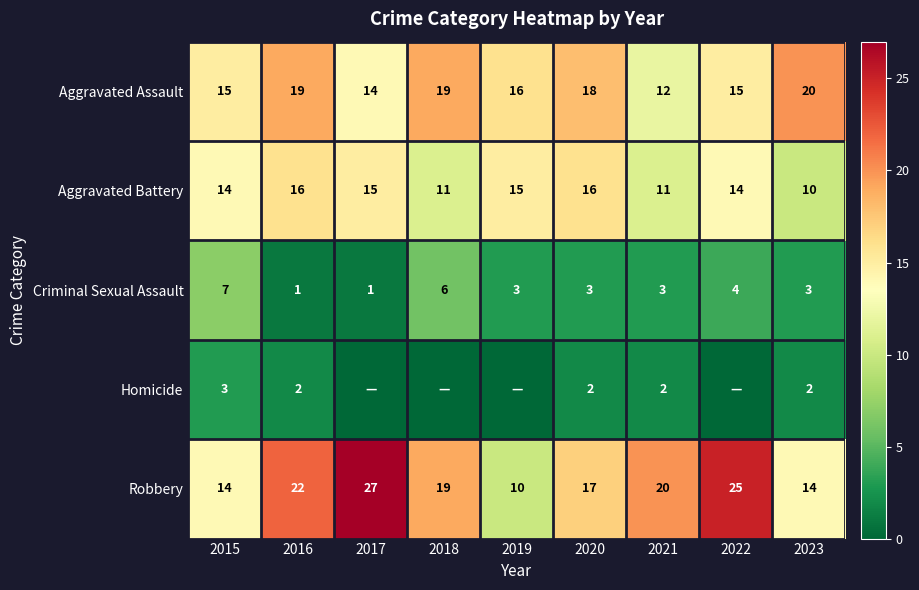

What is the total value across all series at 2021?

48